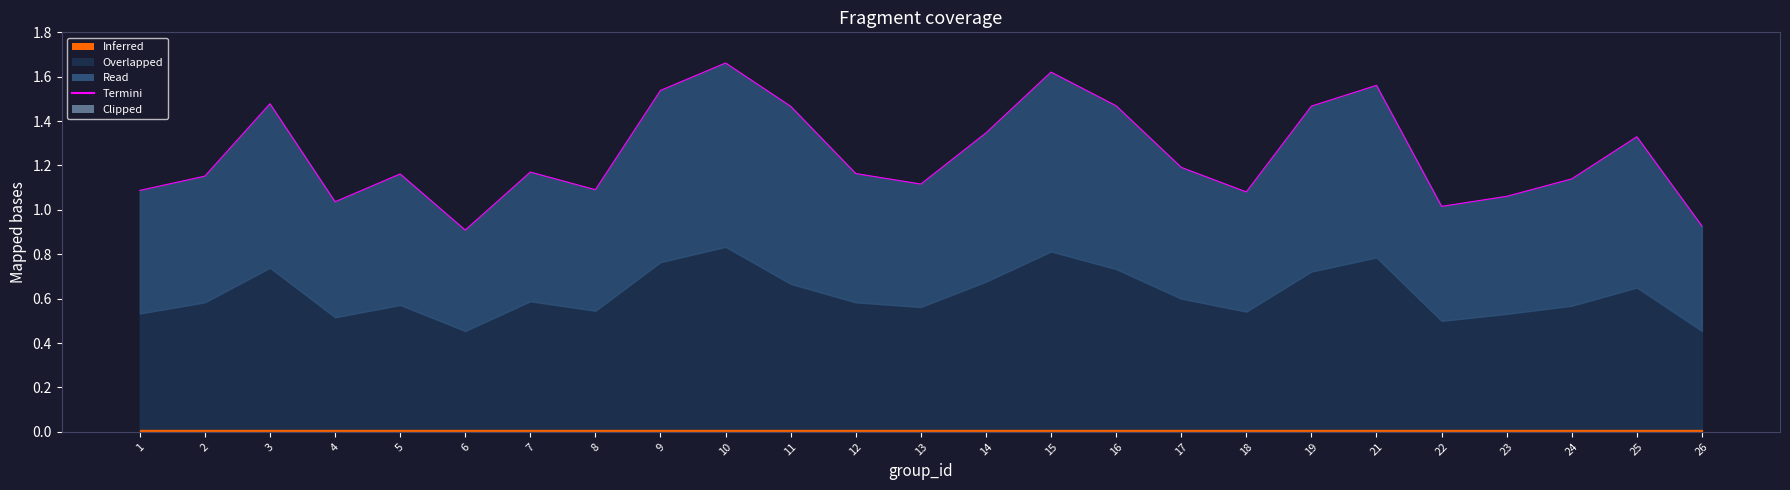

What is the average value?

1.2